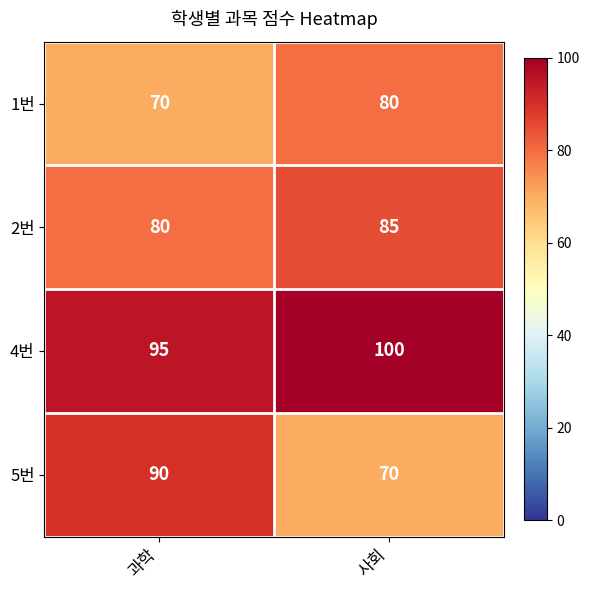

At which label is 4번 closest to 97?

과학